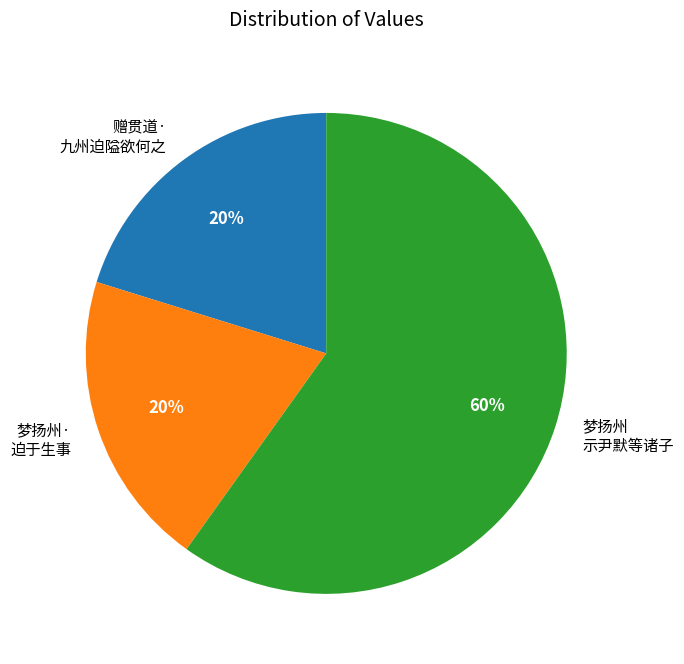

Combined, do 赠贯道· 九州迫隘欲何之 and 梦扬州· 迫于生事 account for over 50%?

No